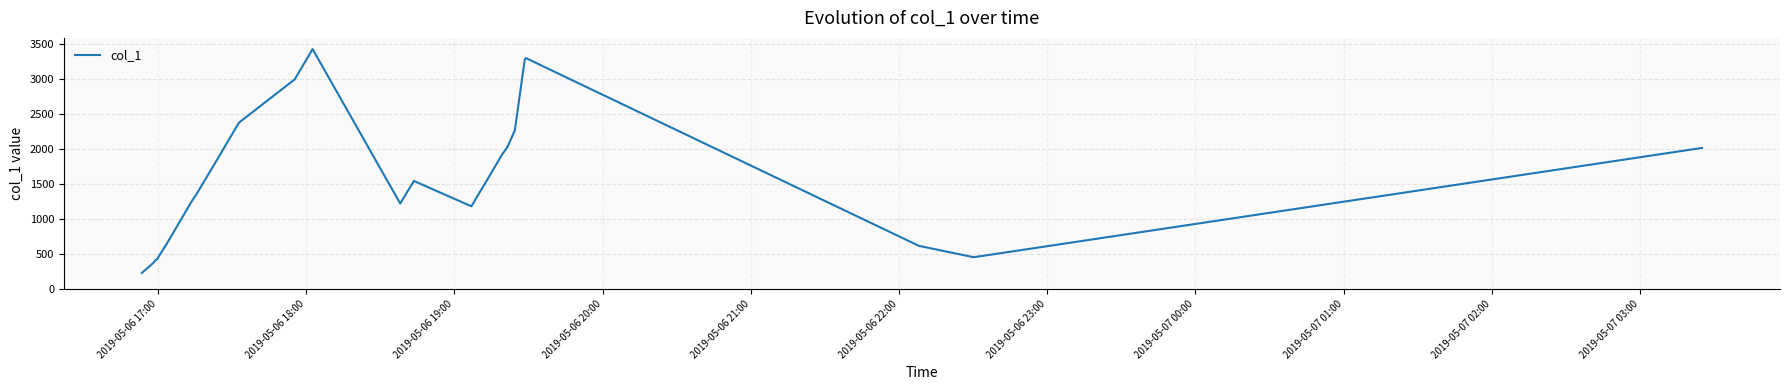

What is the greatest value displayed?

3432.8